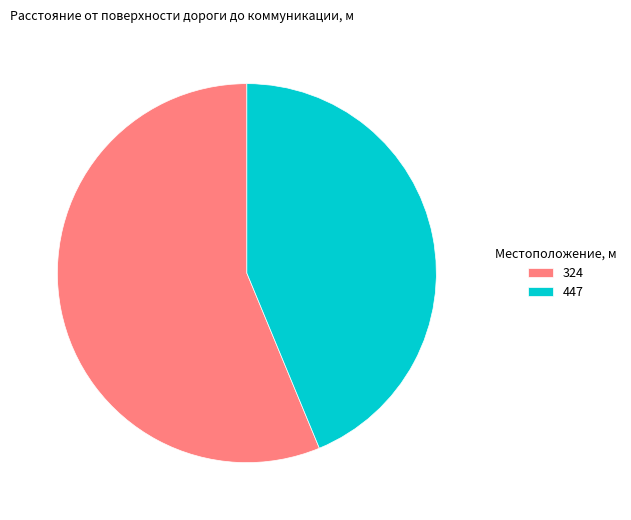

Which has a higher value, 324 or 447?

324